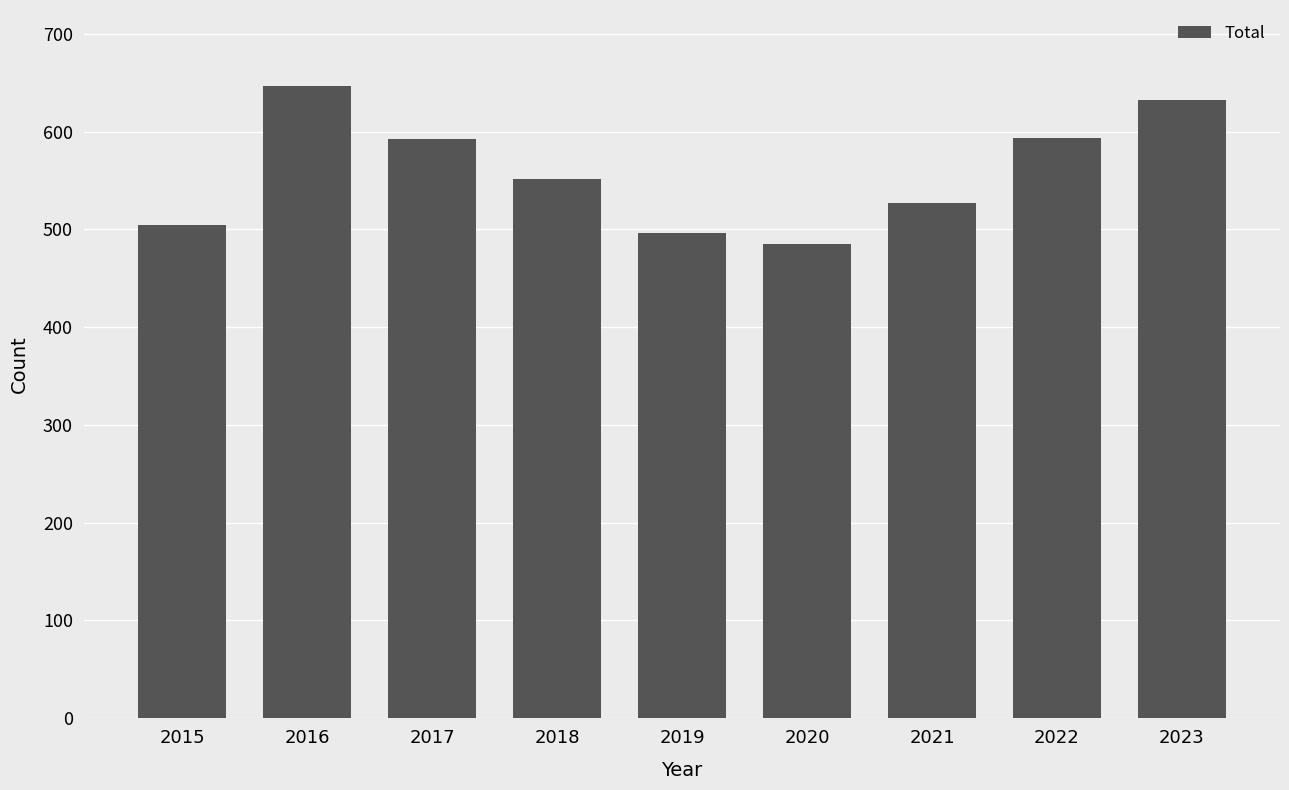

Read the value at 2015.

505